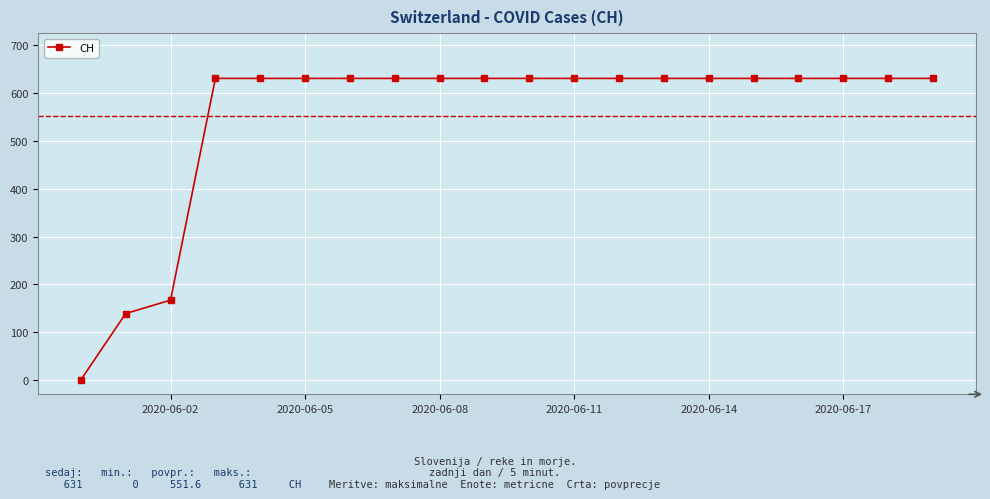

What is the greatest value displayed?

631